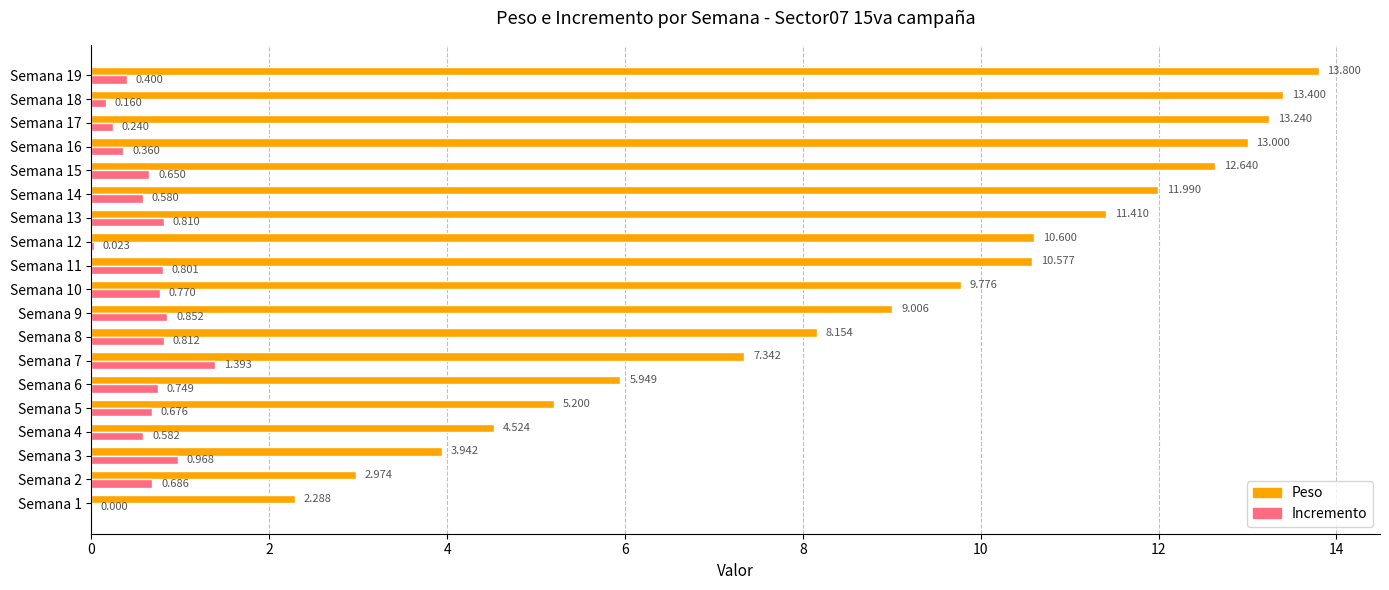

Which series has the largest total across all categories?

Peso